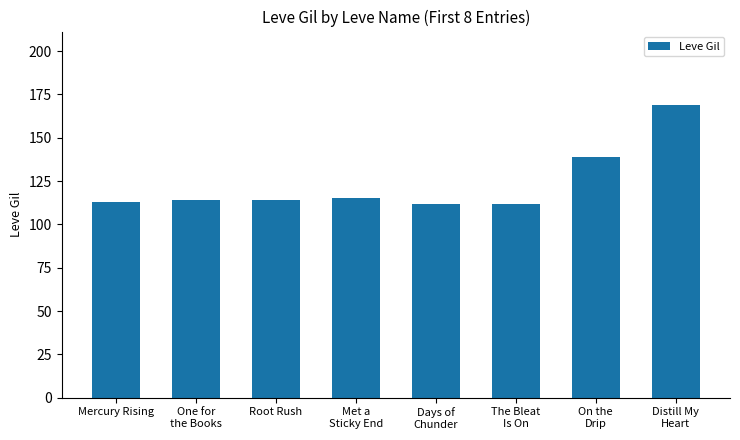

What is the minimum value shown in the chart?

112